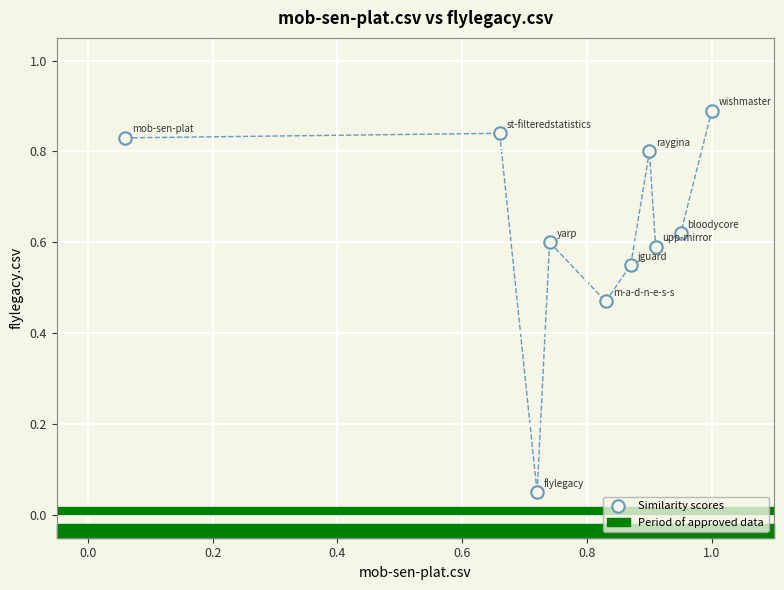

What is the range of X values (max minus min)?

0.9